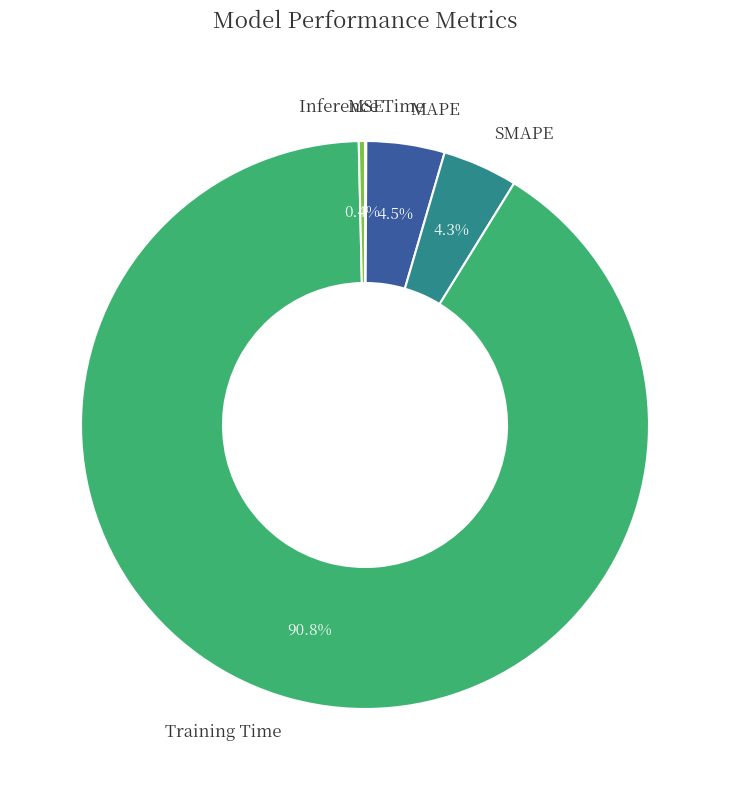

Does any single category account for the majority?

Yes